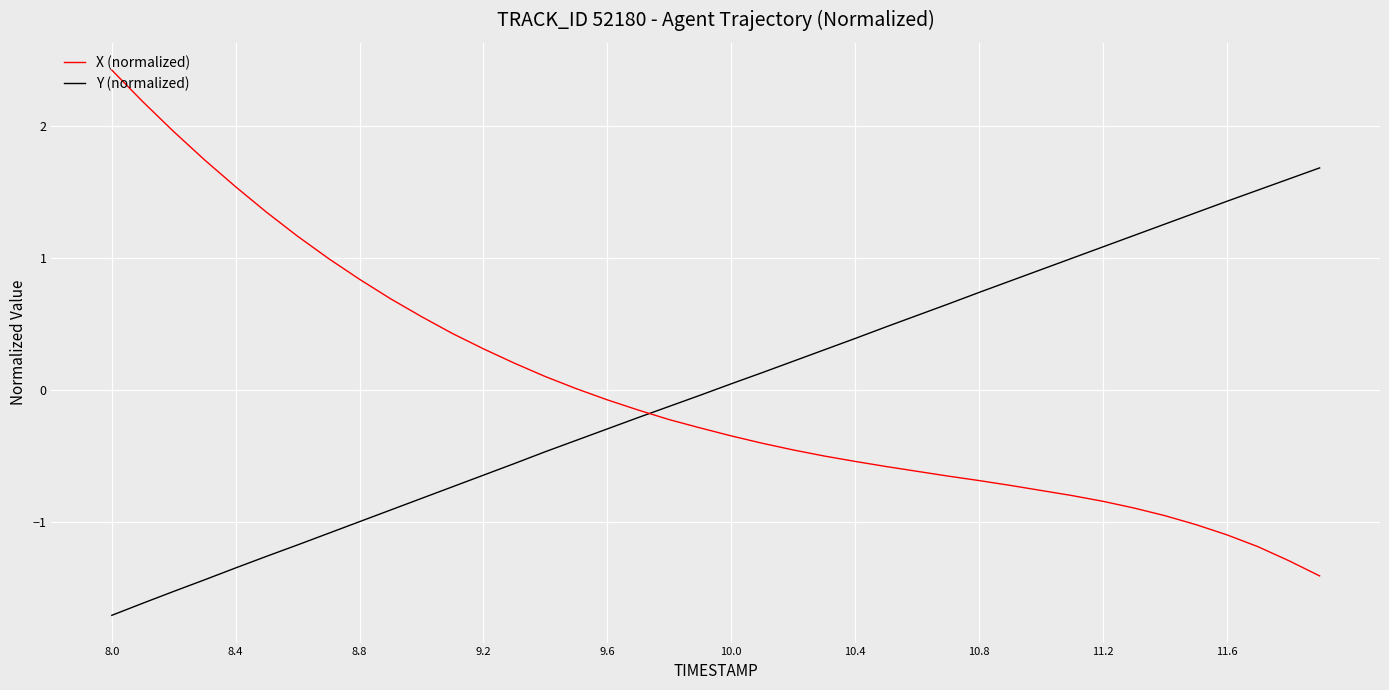

Rank the series by their maximum value, from lowest to highest.

Y (normalized), X (normalized)